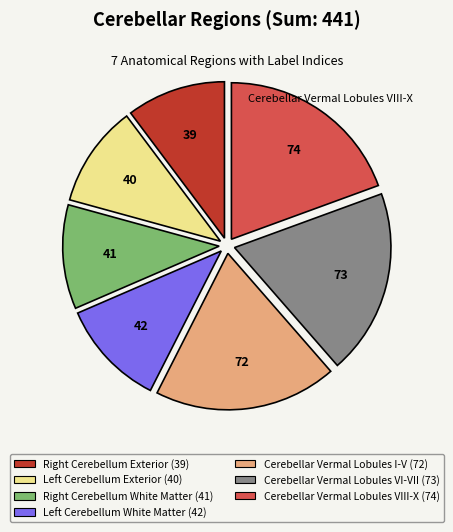

Count the number of slices in the pie.

7